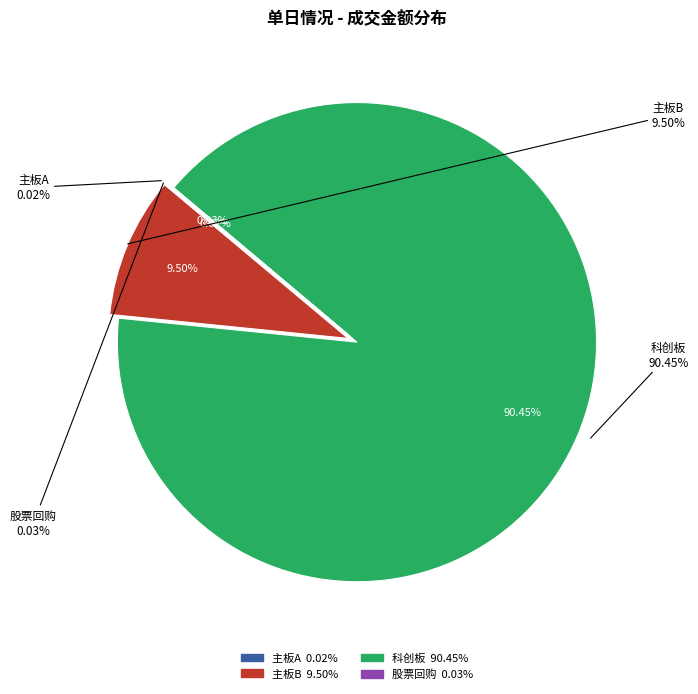

To the nearest percent, what is the difference between the largest and smallest slice percentages?

90%